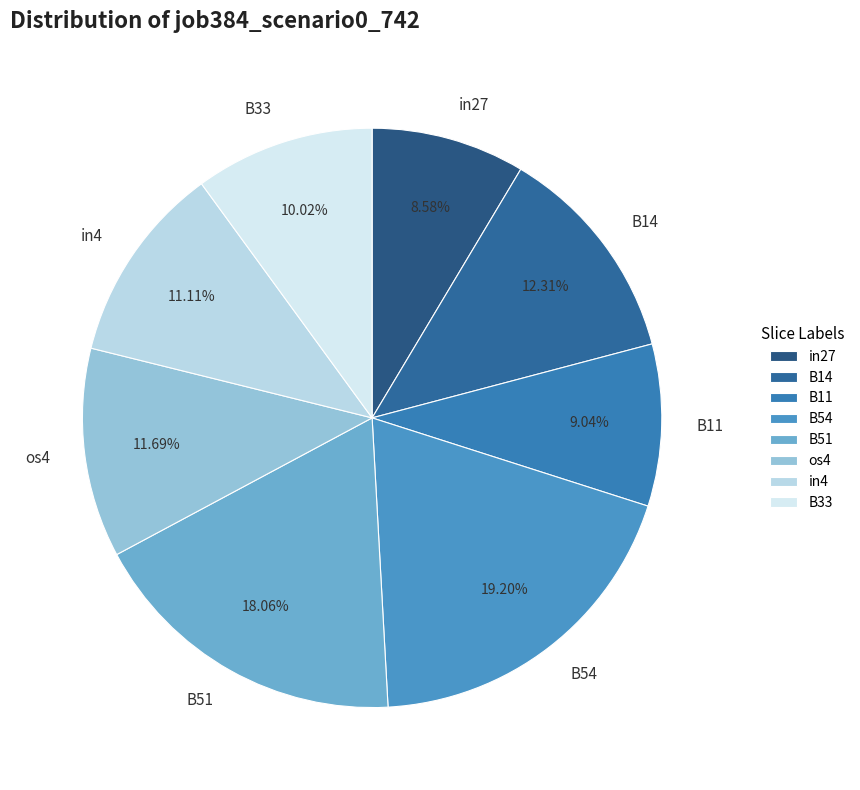

Which category has the biggest portion of the pie?

B54